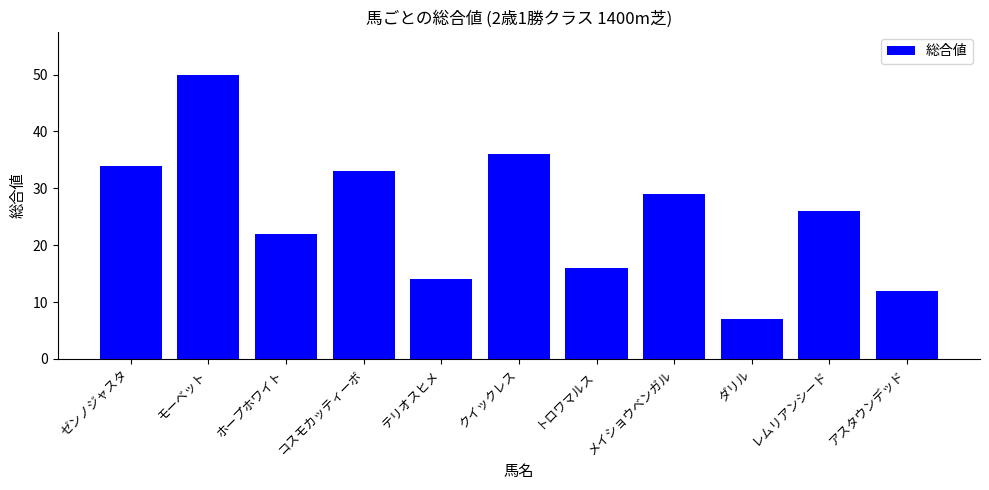

At which label is the value closest to 28?

メイショウベンガル